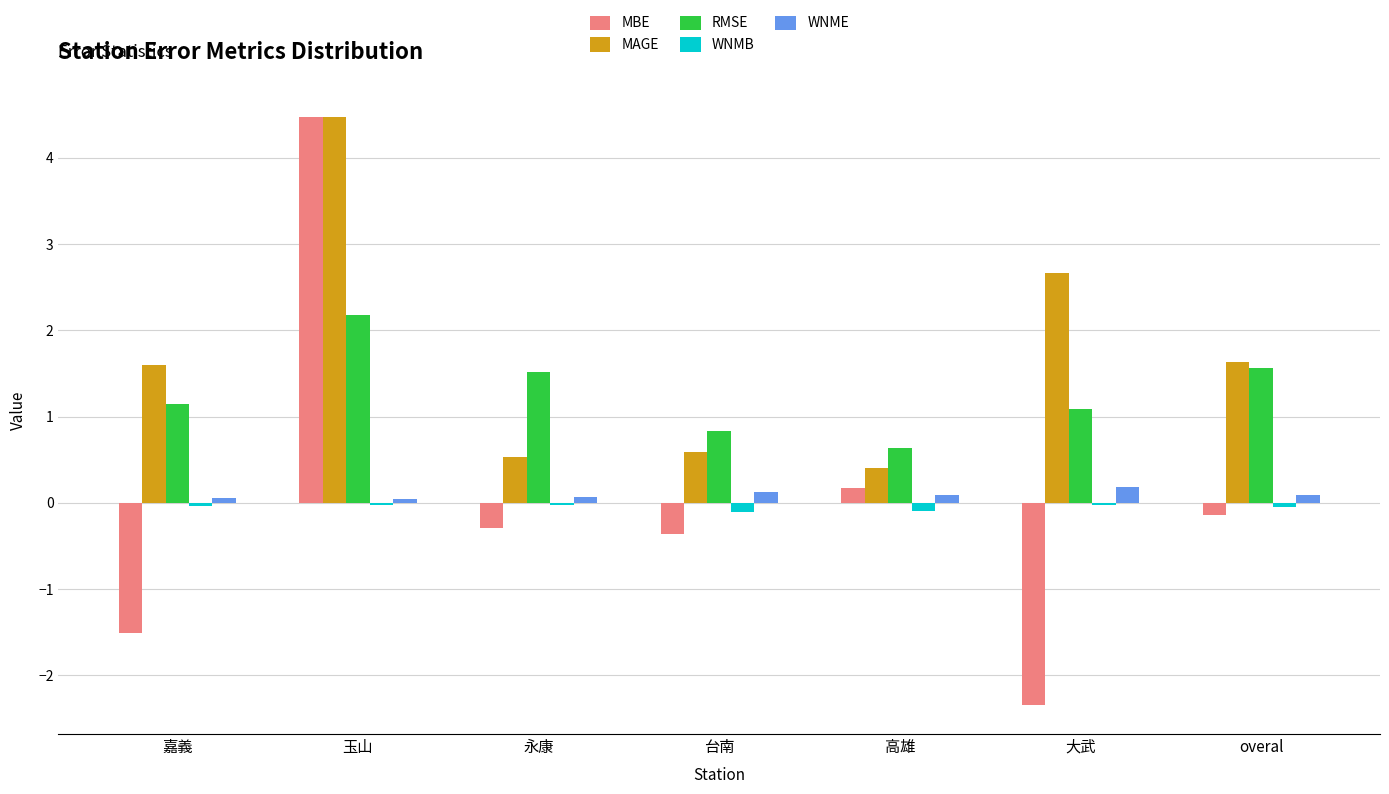

At which category does the chart reach its peak across all series?

玉山